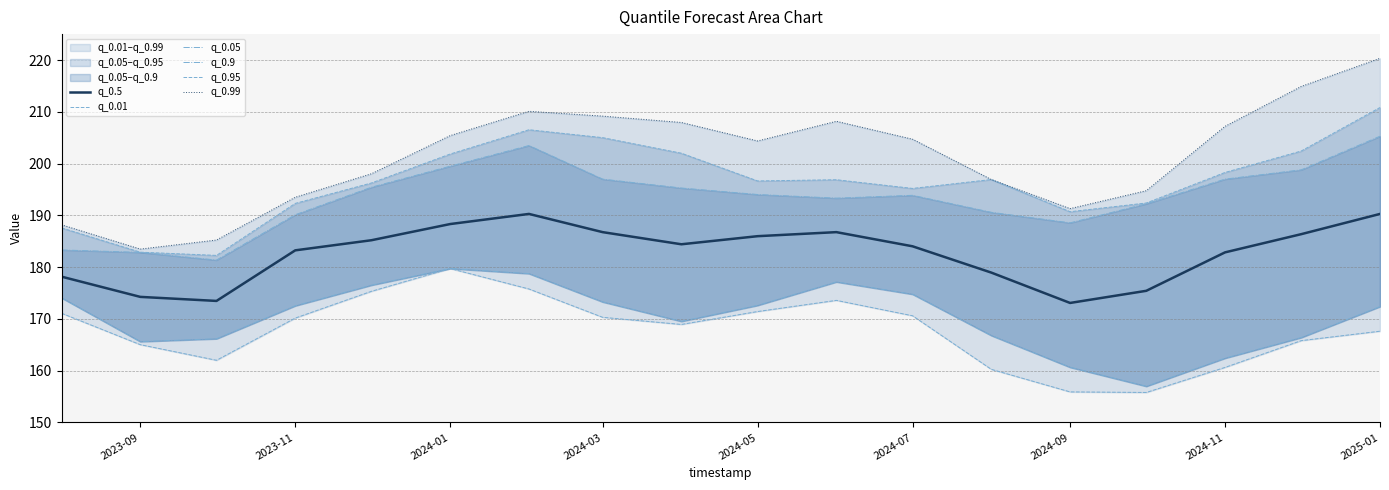

The q_0.5 series shows 54.7 at 2023-11. True or false?

False